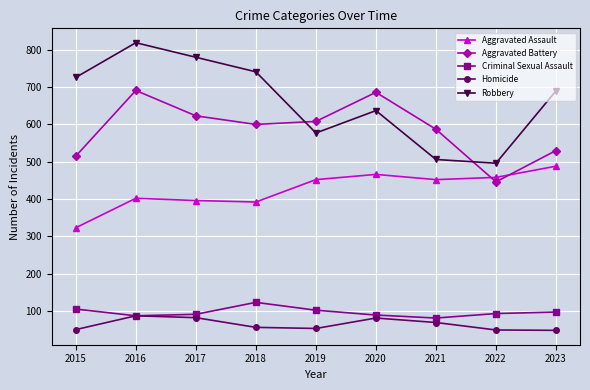

Which series has the widest spread of values?

Robbery